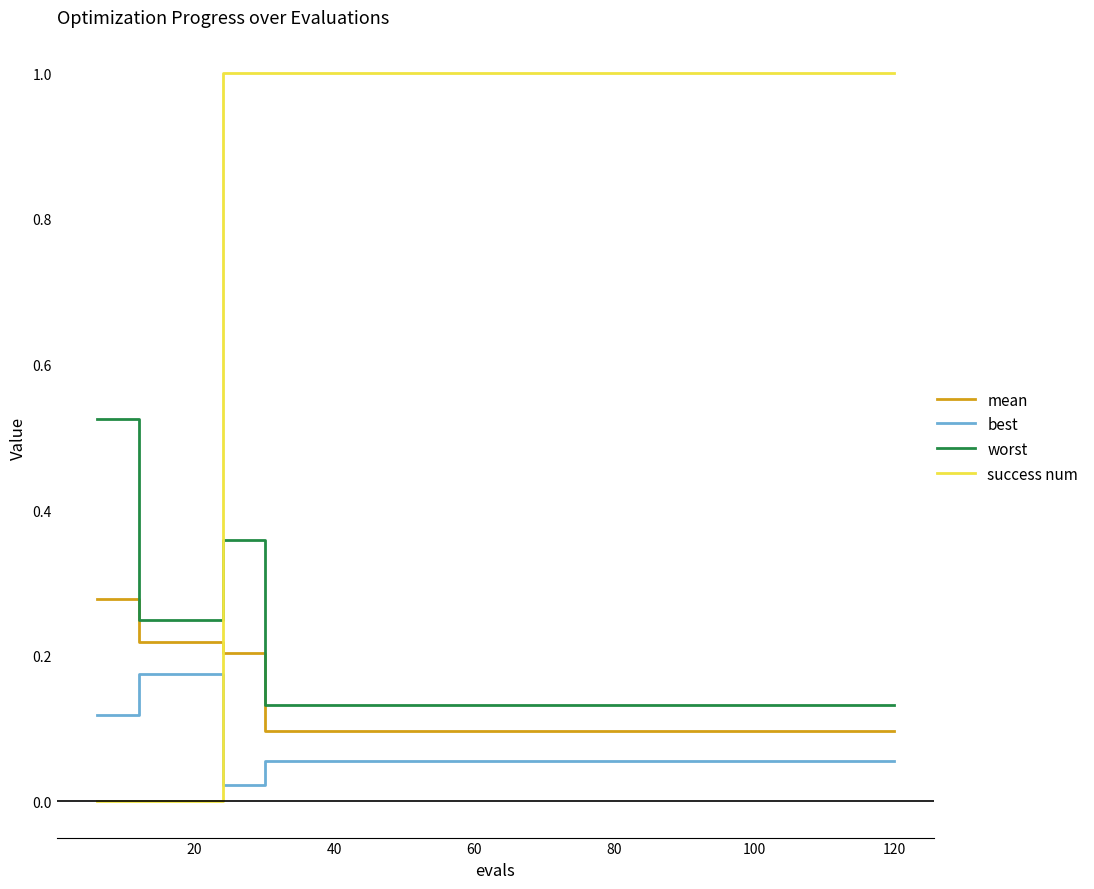

Which series ends up on top after the final intersection of success num and mean?

success num